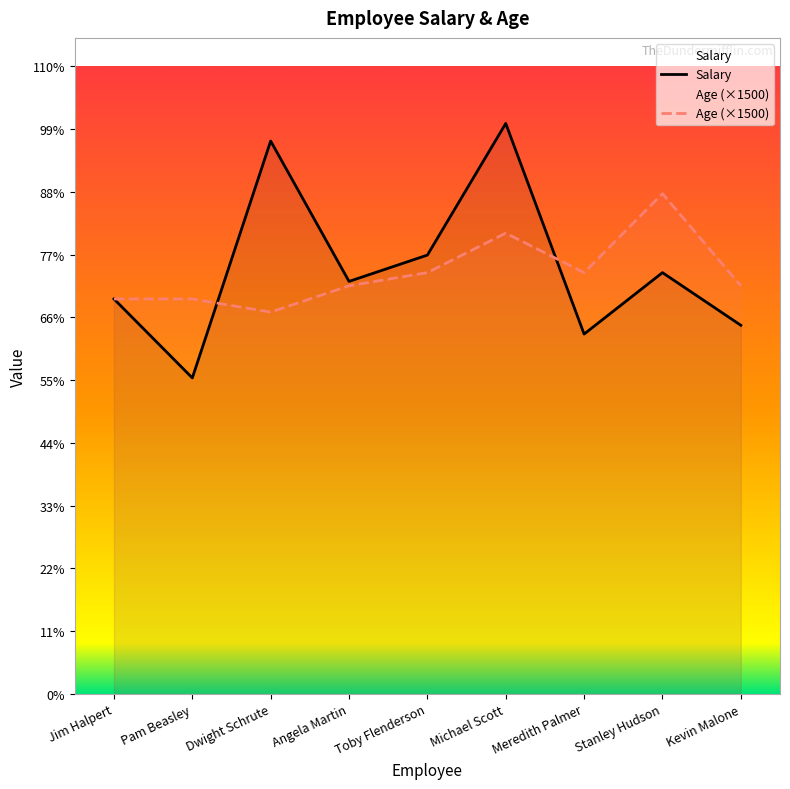

The Salary series shows 48000 at Stanley Hudson. True or false?

True